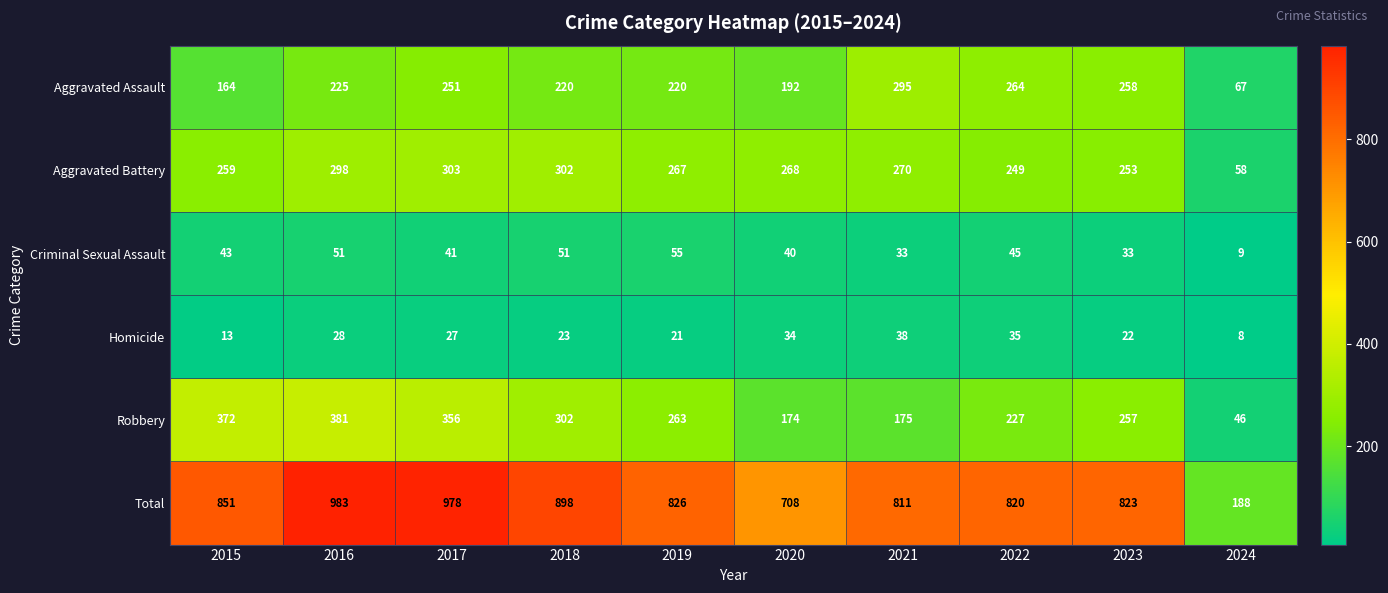

How many series are shown in this chart?

6